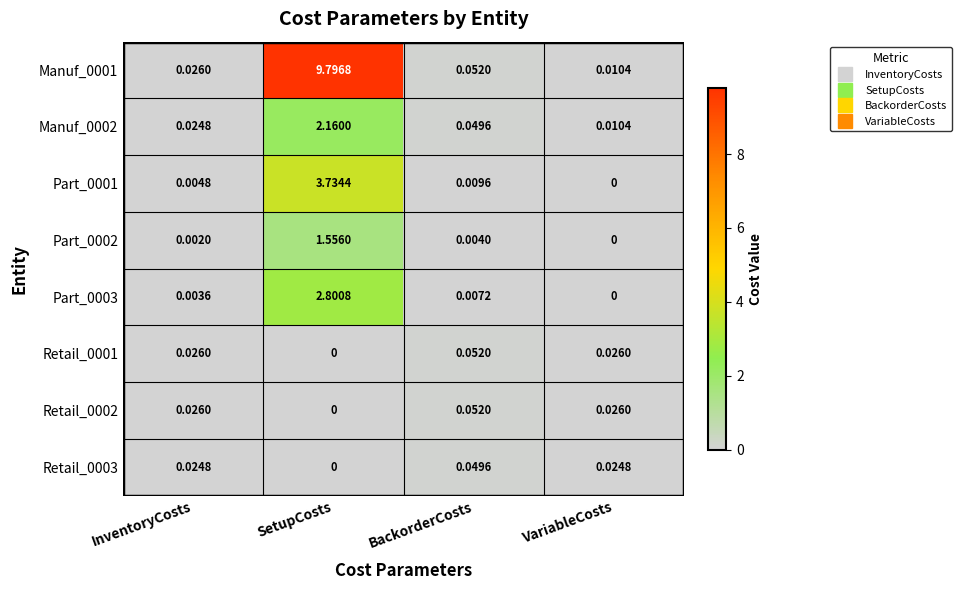

Which category has the highest value in the Manuf_0002 series?

SetupCosts